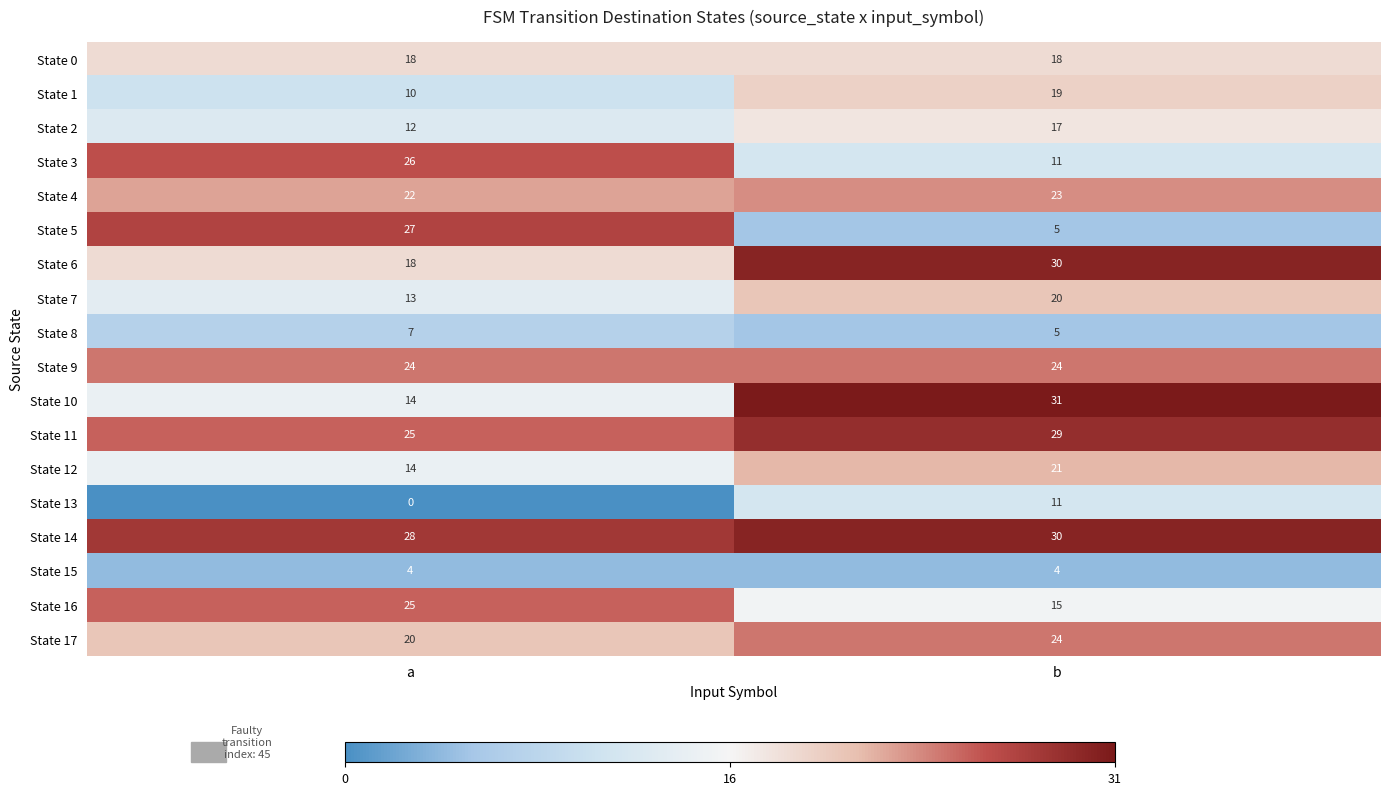

Which series has the largest total across all categories?

State 14